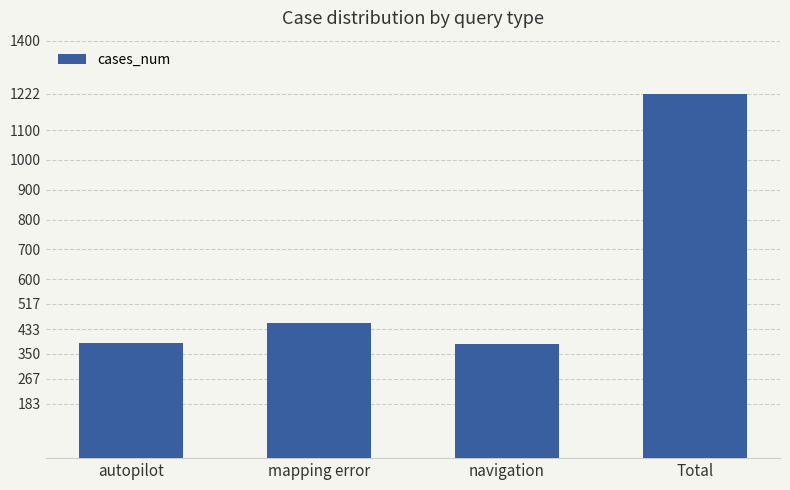

What is the ratio of the value at mapping error to the value at Total?

0.4